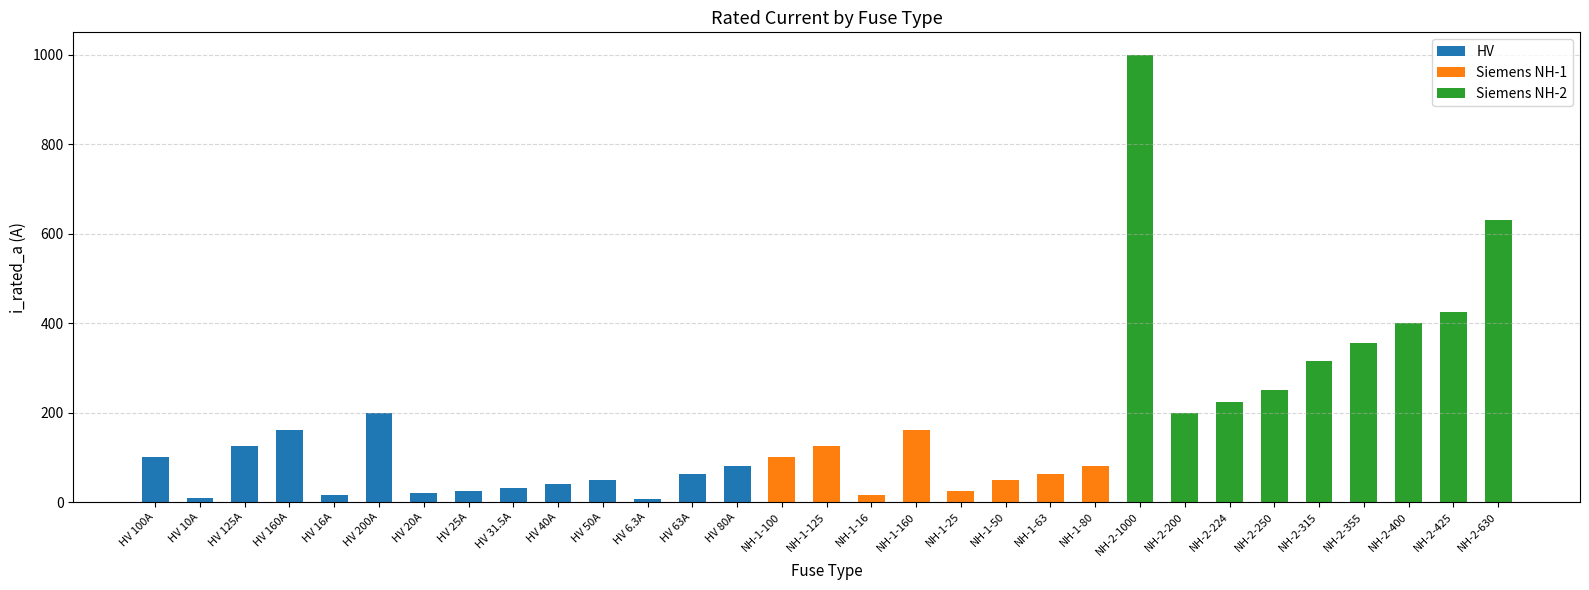

Is it true that HV equals 64.5 at HV 125A?

False